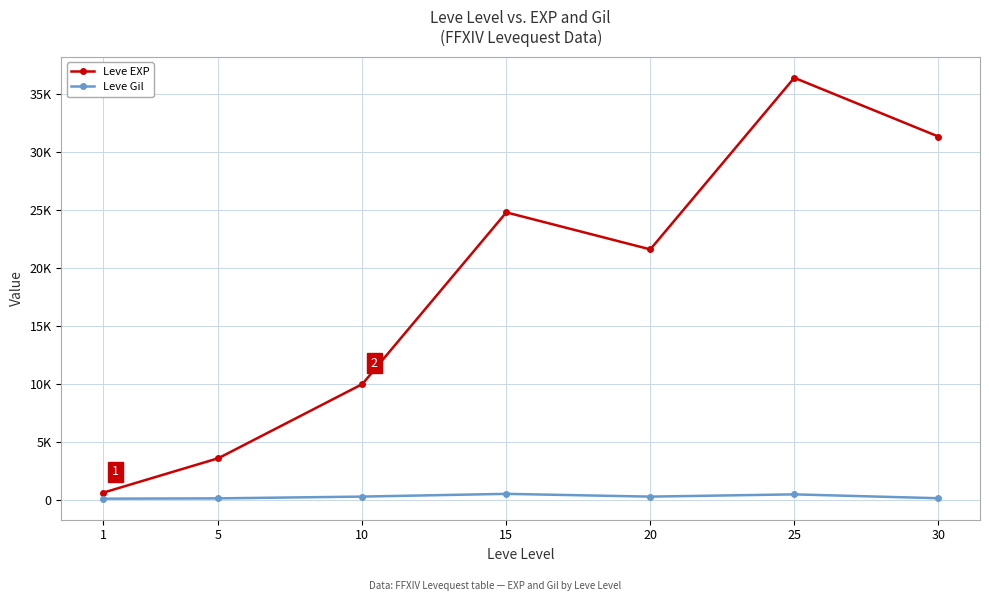

What is the difference between the second highest and minimum values in the Leve Gil series?

372